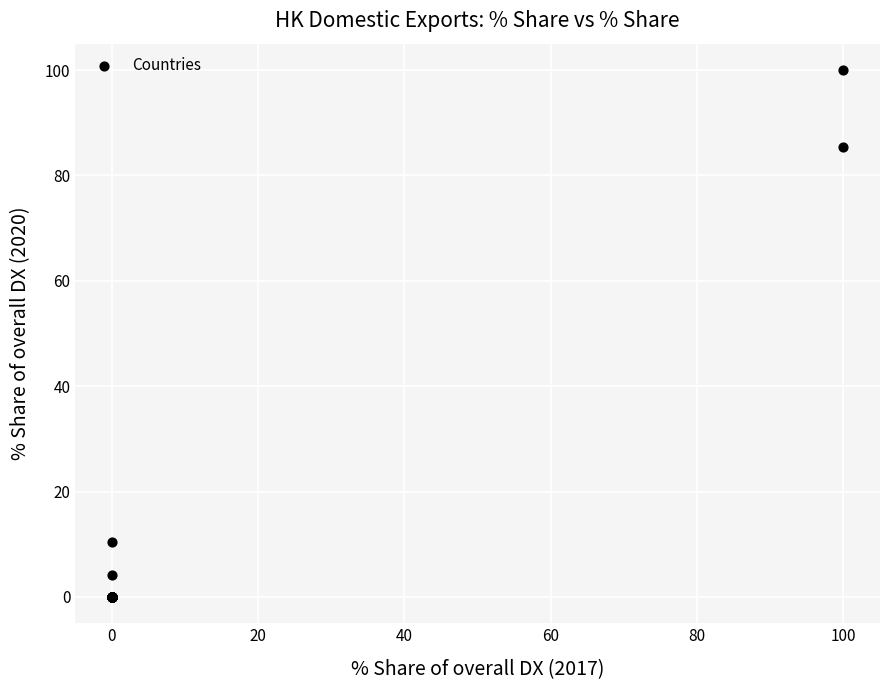

What Y value in the scatter plot is closest to 50?

85.4